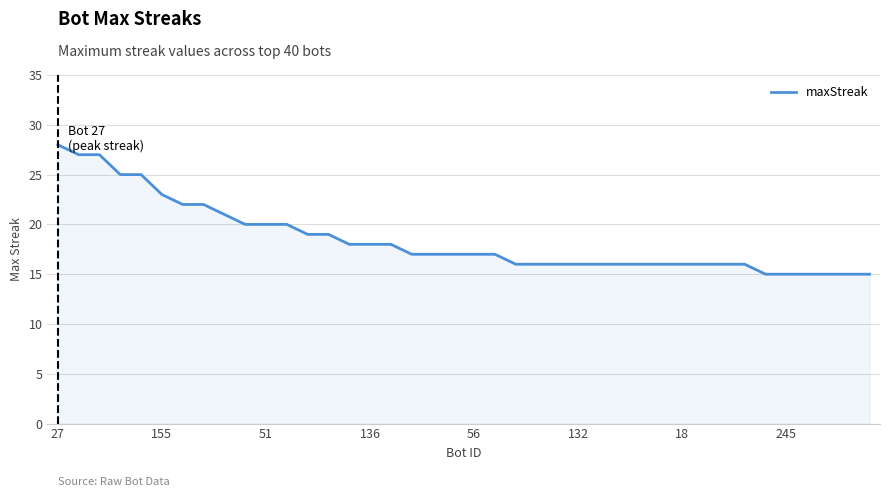

What is the maximum value shown in the chart?

28